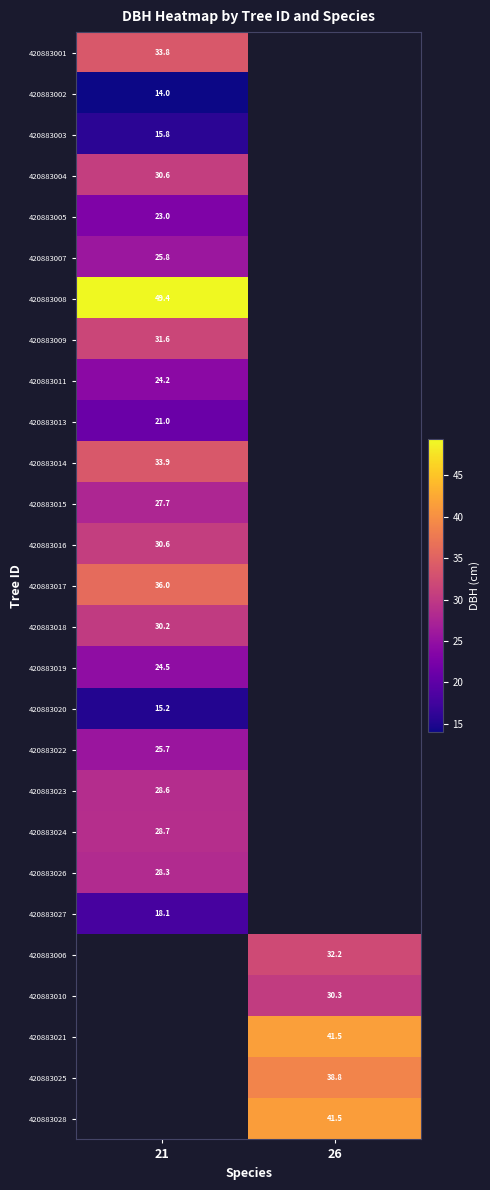

At how many categories does at least one series exceed 15?

2